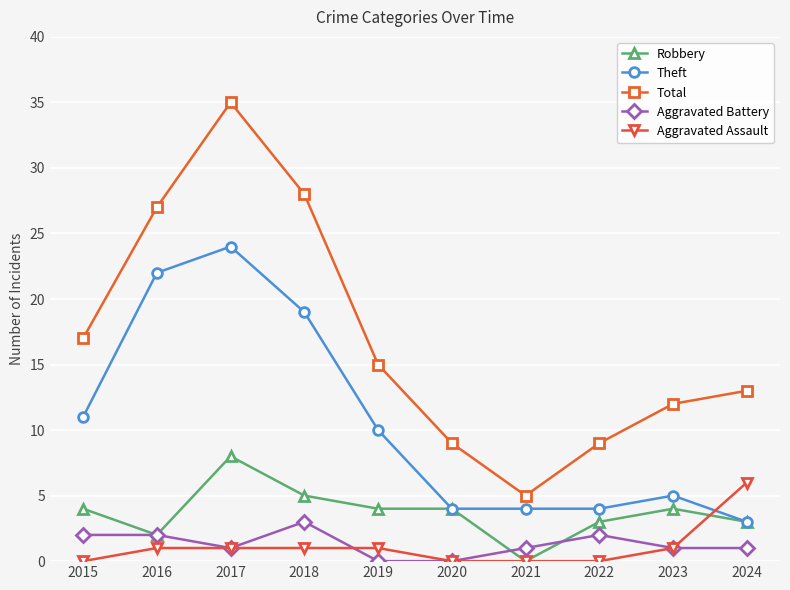

Reading left to right, what are all the values shown in this chart?

Robbery: 2015=4	2016=2	2017=8	2018=5	2019=4	2020=4	2021=0	2022=3	2023=4	2024=3
Theft: 2015=11	2016=22	2017=24	2018=19	2019=10	2020=4	2021=4	2022=4	2023=5	2024=3
Total: 2015=17	2016=27	2017=35	2018=28	2019=15	2020=9	2021=5	2022=9	2023=12	2024=13
Aggravated Battery: 2015=2	2016=2	2017=1	2018=3	2019=0	2020=0	2021=1	2022=2	2023=1	2024=1
Aggravated Assault: 2015=0	2016=1	2017=1	2018=1	2019=1	2020=0	2021=0	2022=0	2023=1	2024=6